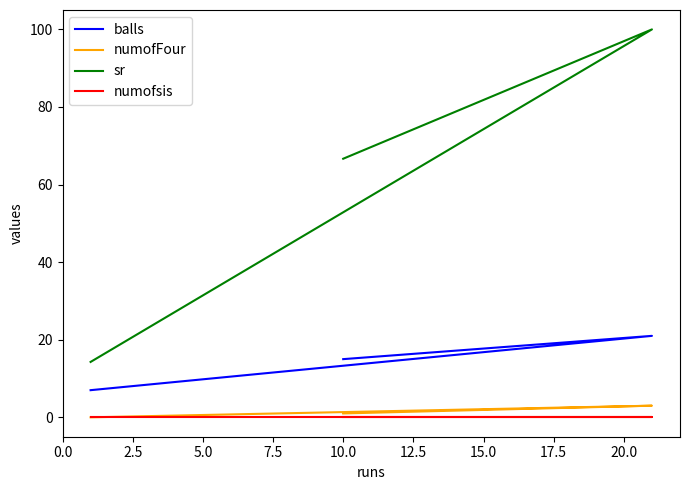

What is the difference between the highest and lowest values at 10.0?

66.7